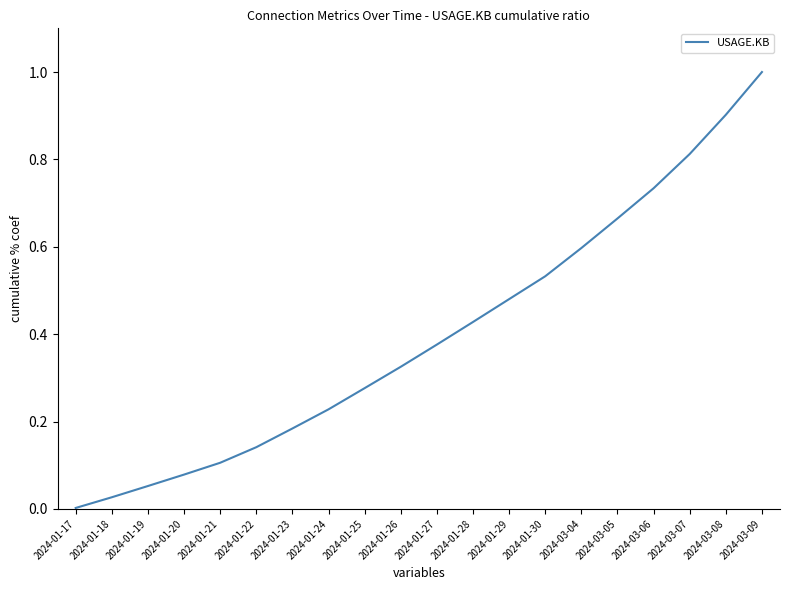

What position from the left is 2024-01-29?

13